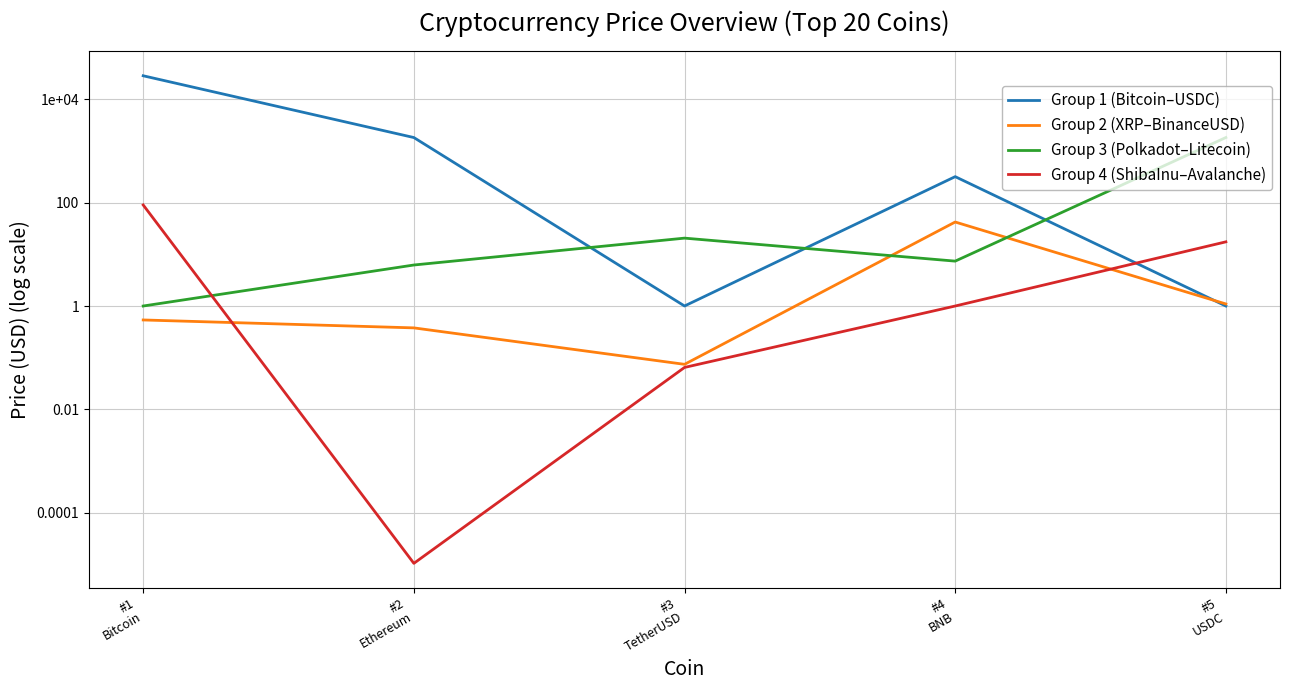

What are all the series names shown in the legend?

Group 1 (Bitcoin–USDC), Group 2 (XRP–BinanceUSD), Group 3 (Polkadot–Litecoin), Group 4 (ShibaInu–Avalanche)